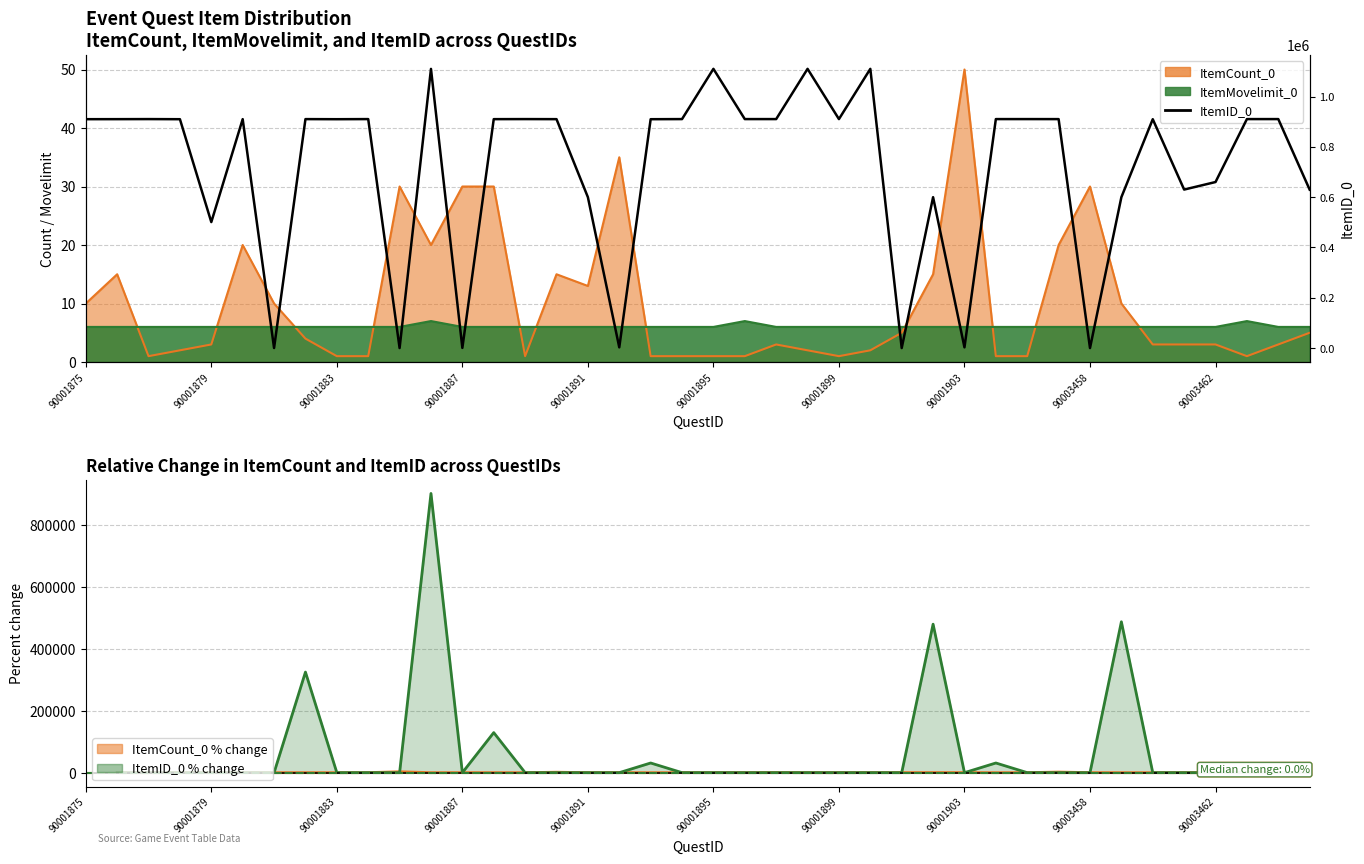

What is the sum of all values?

28699218